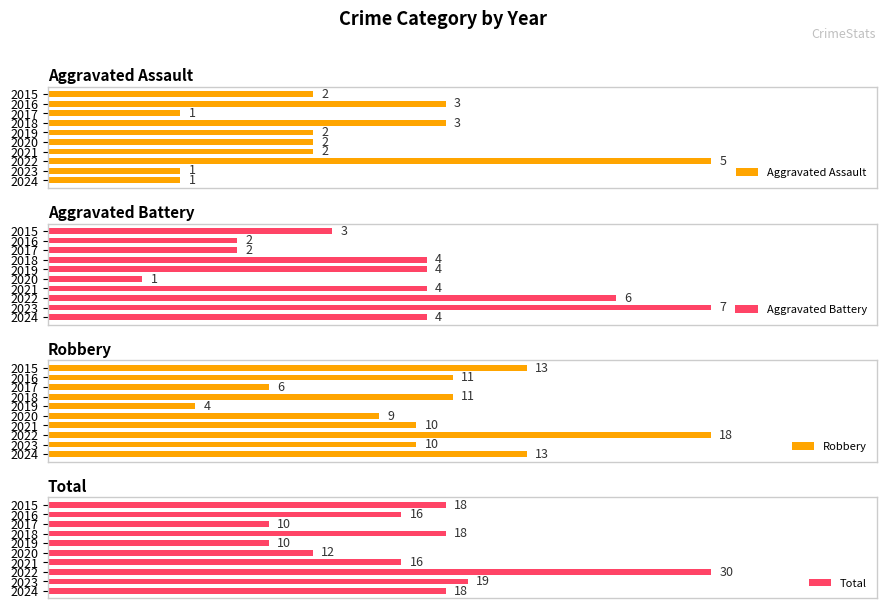

How many distinct data groups are displayed?

4